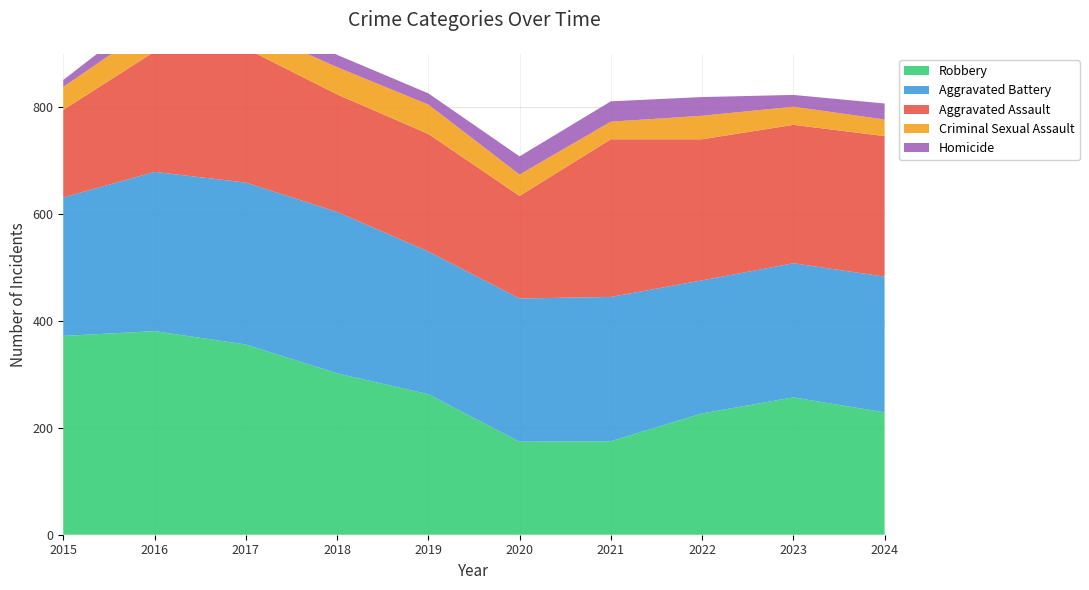

Reading left to right, transcribe all the data shown in this chart.

Aggravated Assault: 2015=164	2016=225	2017=251	2018=220	2019=220	2020=192	2021=295	2022=264	2023=259	2024=263
Aggravated Battery: 2015=259	2016=298	2017=303	2018=302	2019=267	2020=268	2021=270	2022=249	2023=251	2024=254
Criminal Sexual Assault: 2015=43	2016=51	2017=41	2018=51	2019=55	2020=40	2021=33	2022=44	2023=34	2024=31
Homicide: 2015=13	2016=28	2017=27	2018=23	2019=21	2020=34	2021=38	2022=35	2023=22	2024=30
Robbery: 2015=372	2016=381	2017=356	2018=302	2019=263	2020=174	2021=175	2022=227	2023=257	2024=229